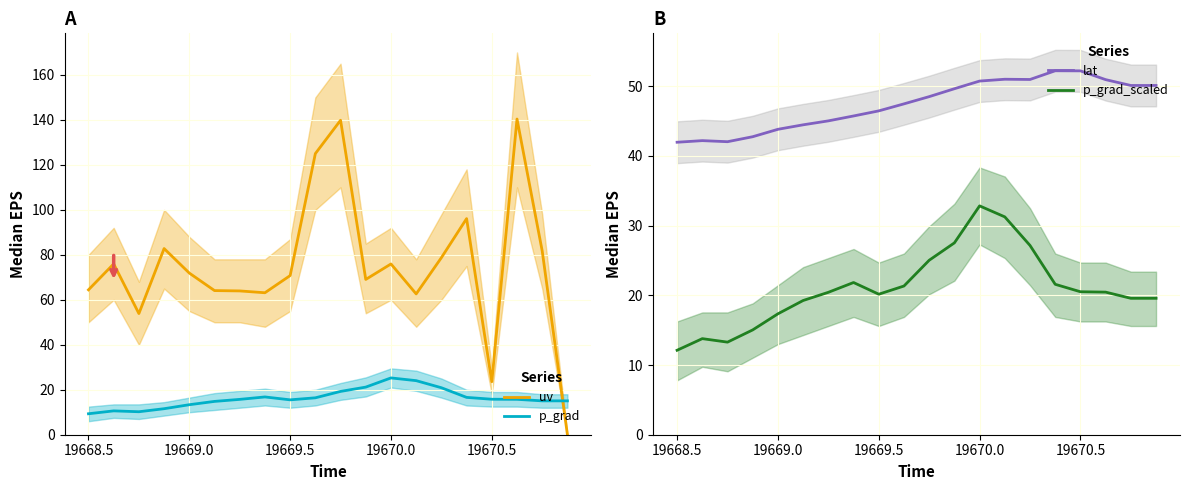

In uv, how many points are lower than both neighbors (excluding endpoints)?

5